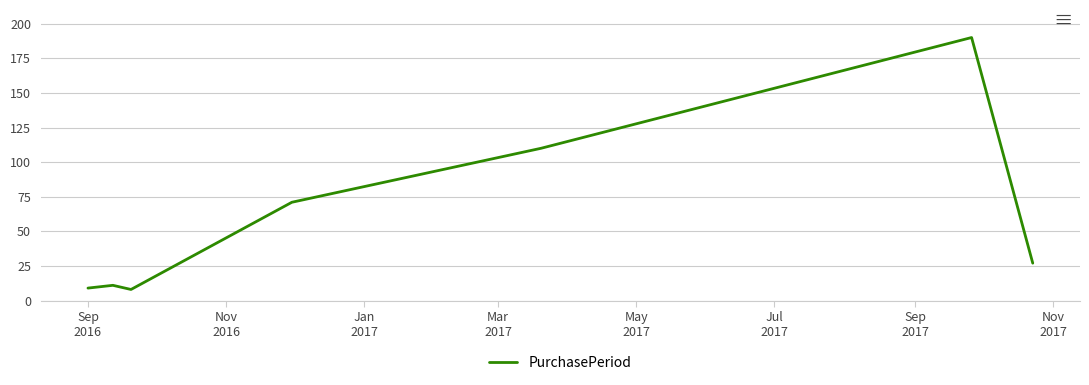

What is the sum of all values?

426